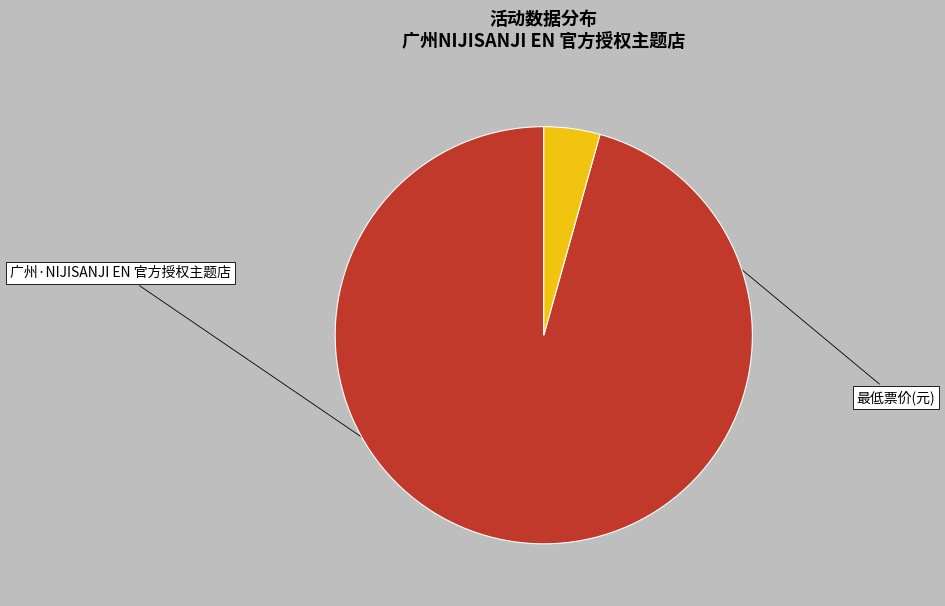

Is there any slice that represents more than half of the pie?

Yes